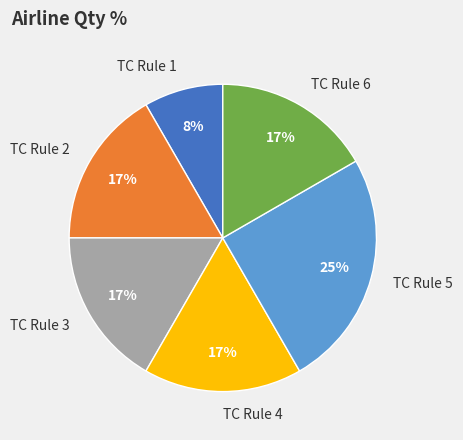

Between TC Rule 2 and TC Rule 5, which is larger?

TC Rule 5